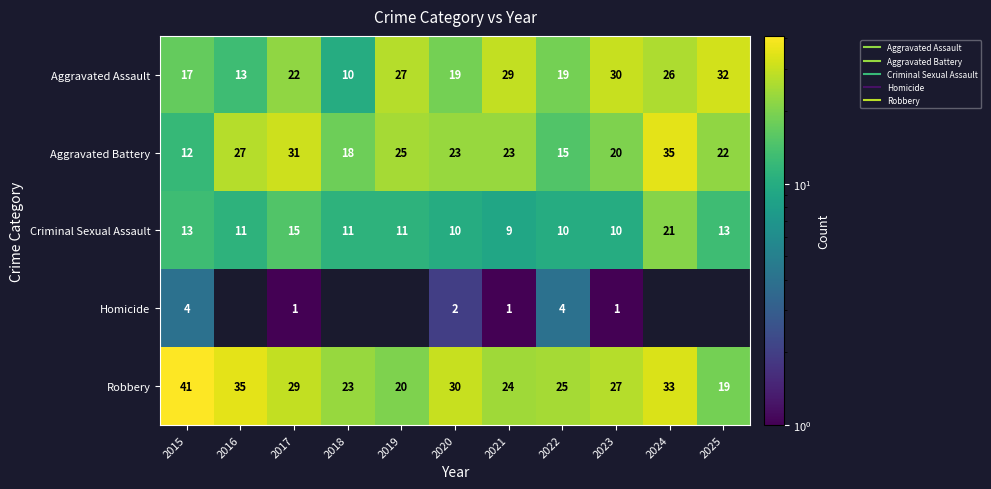

Rank the series by their maximum value, from highest to lowest.

Robbery, Aggravated Battery, Aggravated Assault, Criminal Sexual Assault, Homicide